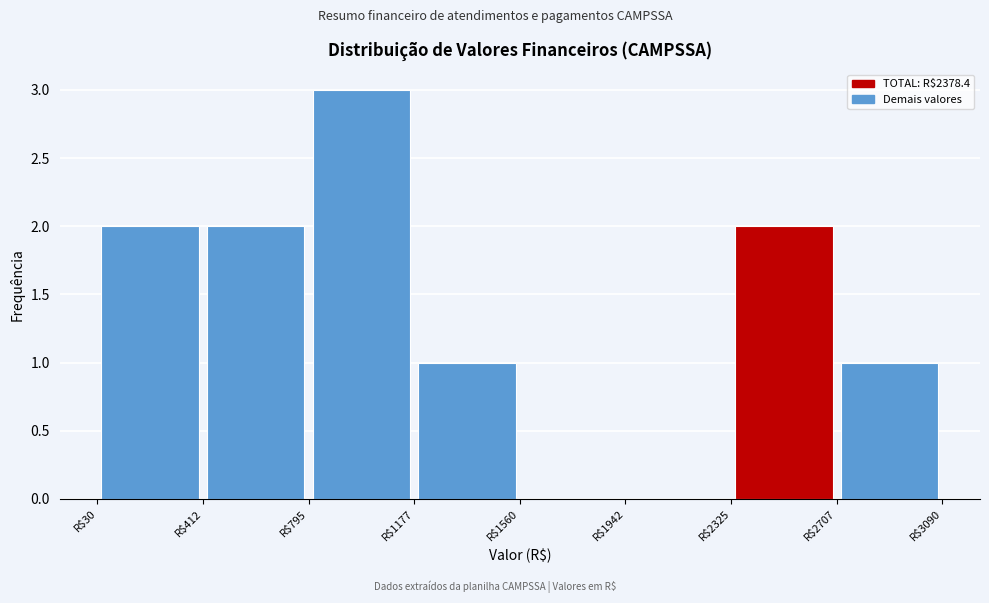

Reading left to right, list every bar in this chart as the range it spans on the x-axis followed by its height. Neither the bar edges nor the heights are printed on the chart, so give them approximately, as read against the axes.

50 to 400: 2
400 to 800: 2
800 to 1200: 3
1200 to 1550: 1
1550 to 1950: 0
1950 to 2350: 0
2350 to 2700: 2
2700 to 3100: 1